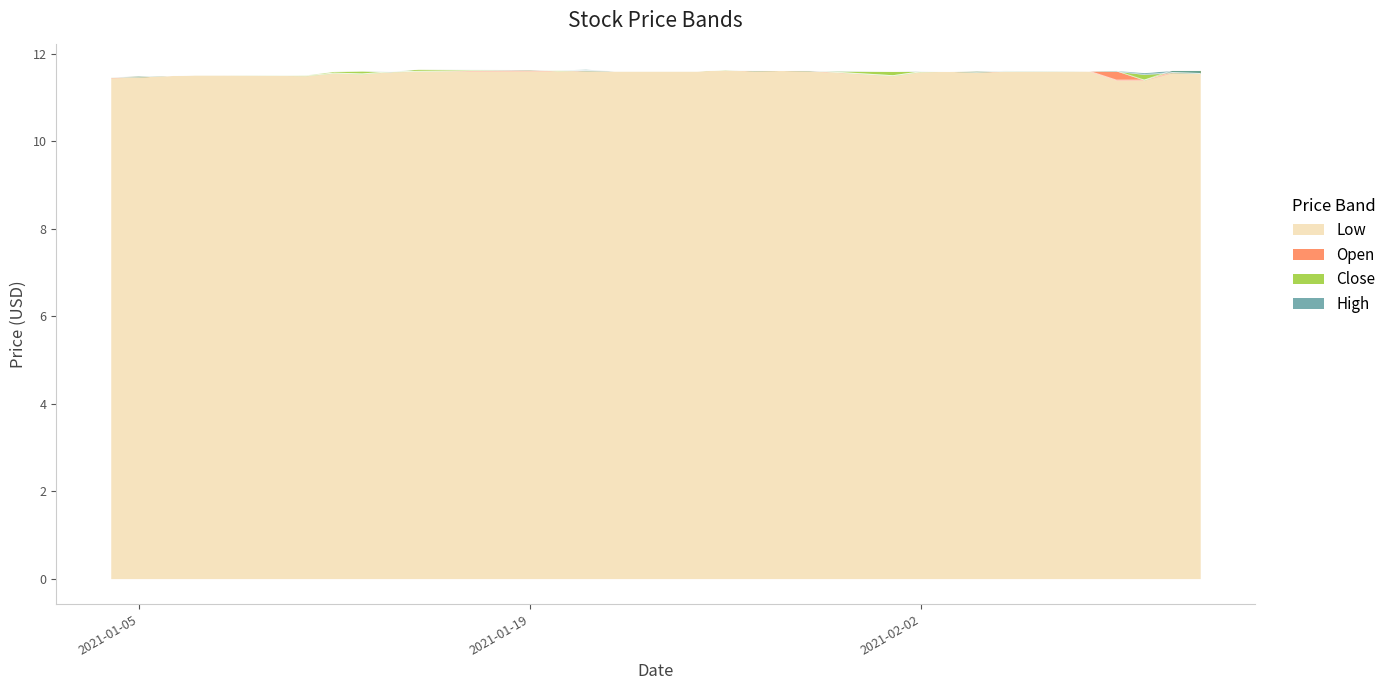

Rank the series by their average value, from lowest to highest.

Low, Open, Close, High